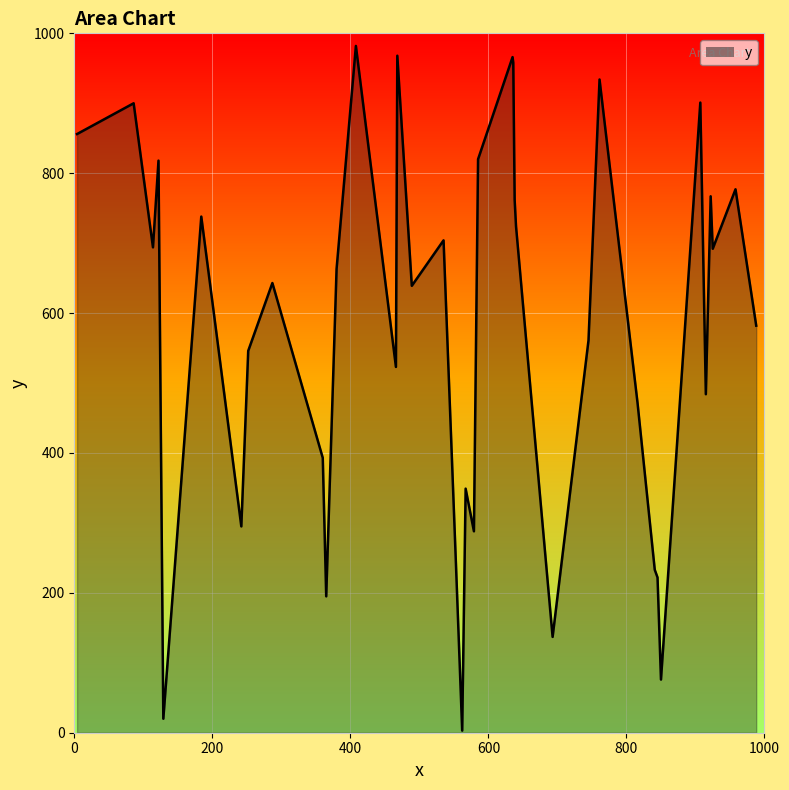

What is the maximum value shown in the chart?

982